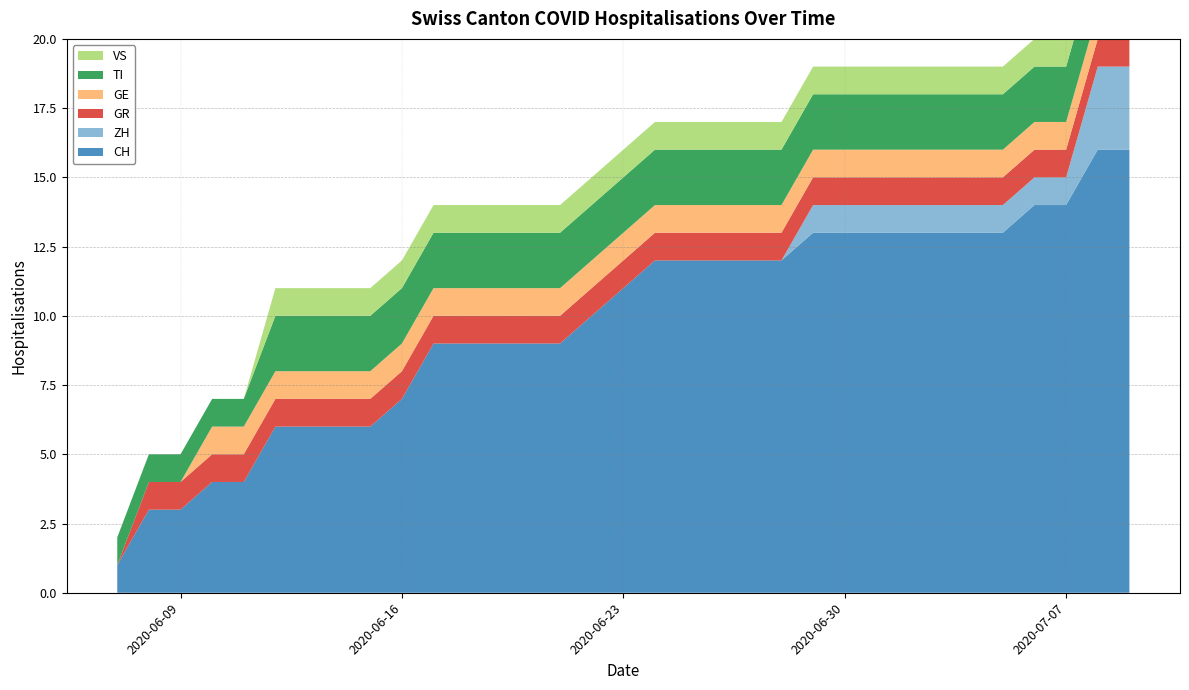

Reading right to left, what are all the values shown in this chart?

CH: 16	16	14	14	13	13	13	13	13	13	13	12	12	12	12	12	11	10	9	9	9	9	9	7	6	6	6	6	4	4	3	3	1
ZH: 3	3	1	1	1	1	1	1	1	1	1	0	0	0	0	0	0	0	0	0	0	0	0	0	0	0	0	0	0	0	0	0	0
GR: 1	1	1	1	1	1	1	1	1	1	1	1	1	1	1	1	1	1	1	1	1	1	1	1	1	1	1	1	1	1	1	1	0
GE: 1	1	1	1	1	1	1	1	1	1	1	1	1	1	1	1	1	1	1	1	1	1	1	1	1	1	1	1	1	1	0	0	0
TI: 2	2	2	2	2	2	2	2	2	2	2	2	2	2	2	2	2	2	2	2	2	2	2	2	2	2	2	2	1	1	1	1	1
VS: 1	1	1	1	1	1	1	1	1	1	1	1	1	1	1	1	1	1	1	1	1	1	1	1	1	1	1	1	0	0	0	0	0